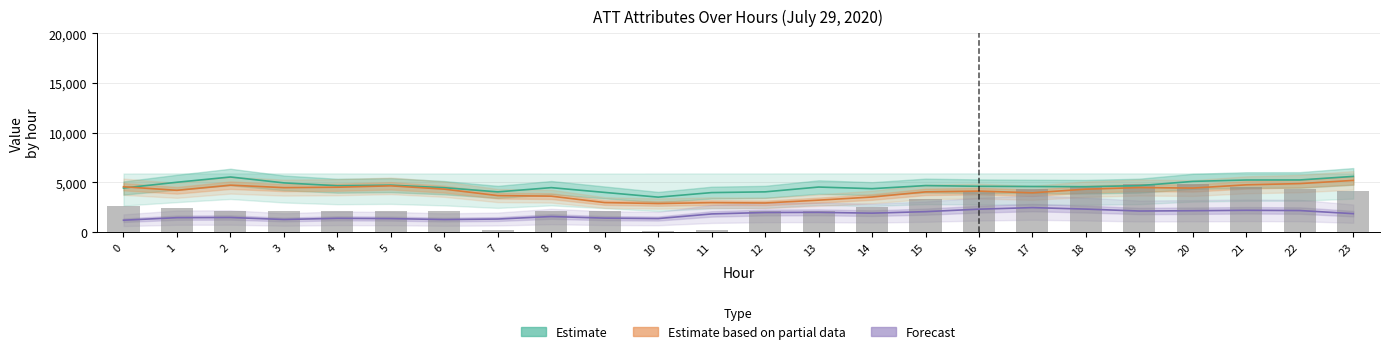

Which series has the largest range (max minus min)?

ATT8 (scaled)